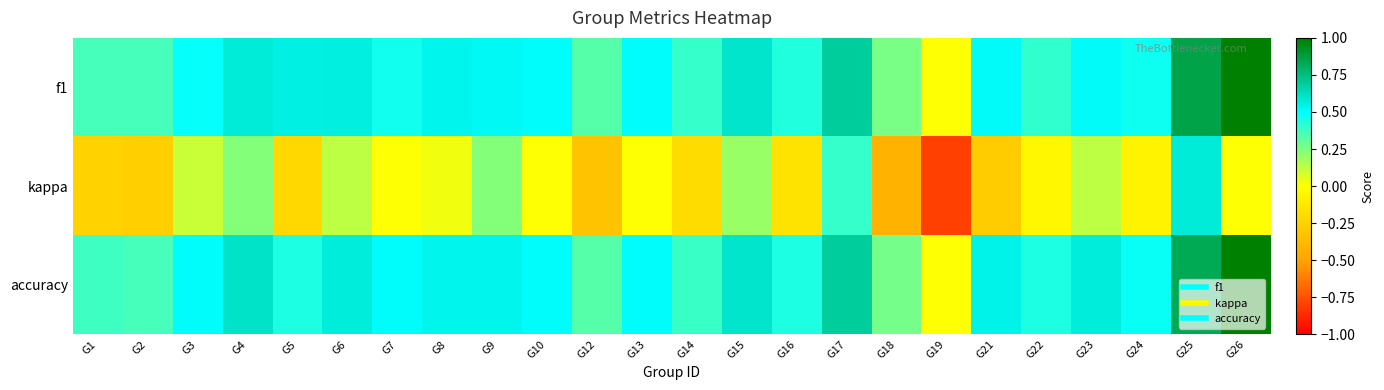

Which series has the widest spread of values?

kappa